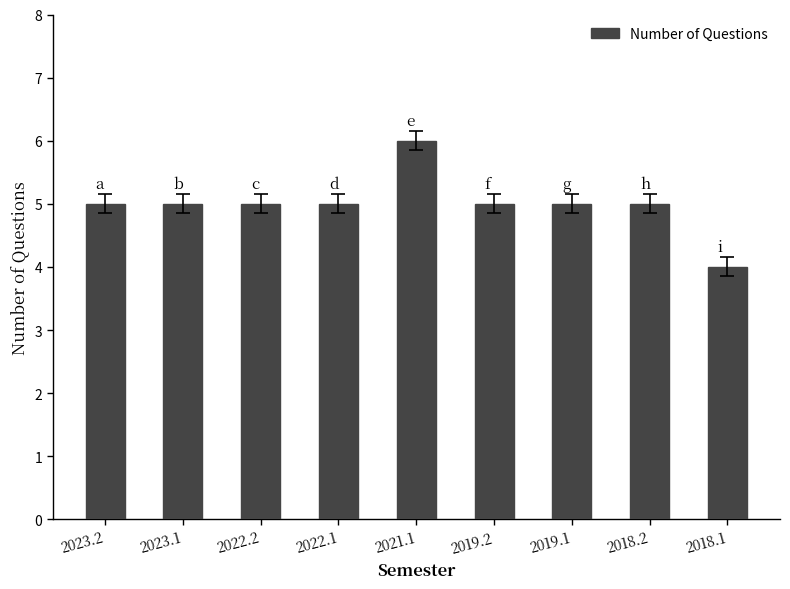

Read the value at 2019.1.

5